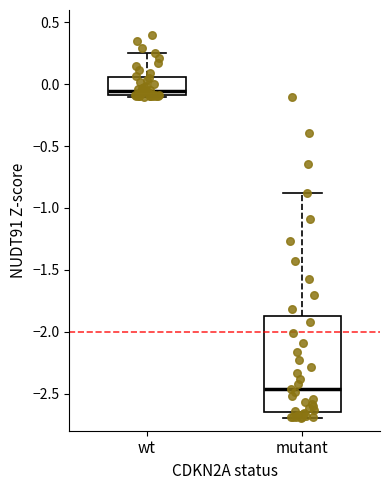

Comparing the boxes themselves (not the whiskers), which one is the tallest?

mutant